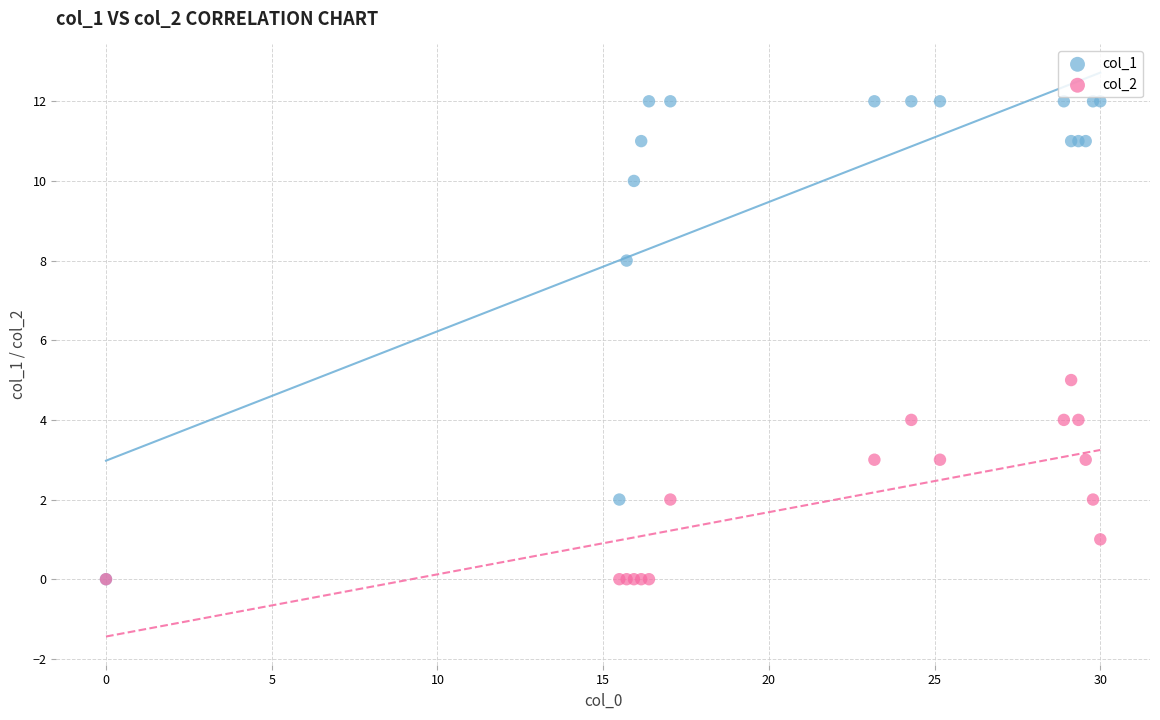

Across all series, what Y value is closest to 6?

5